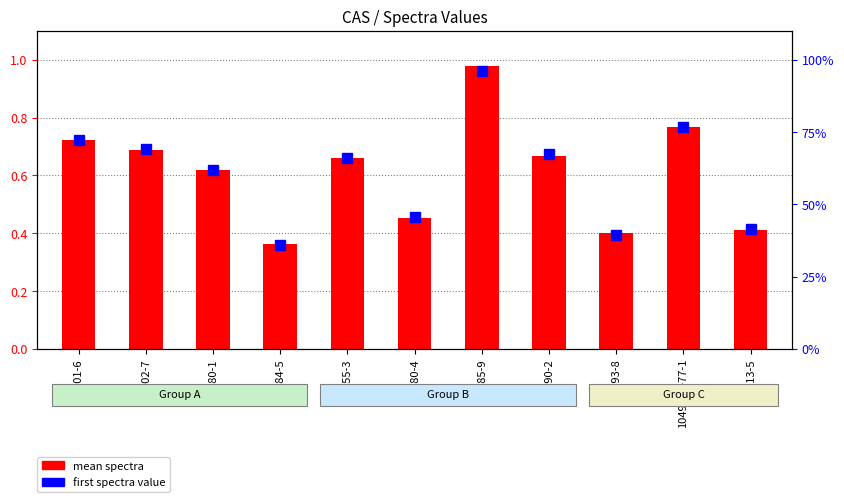

What is the label of the 7th bar from the left?

101-85-9